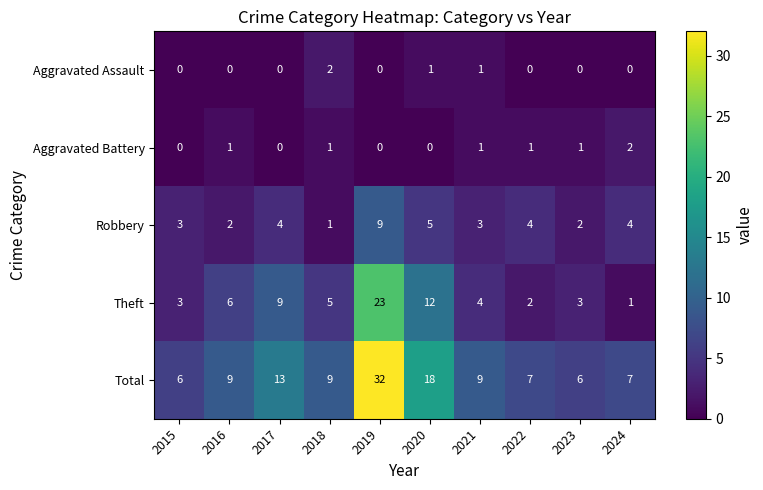

Where is Robbery nearest to the value 5?

2020